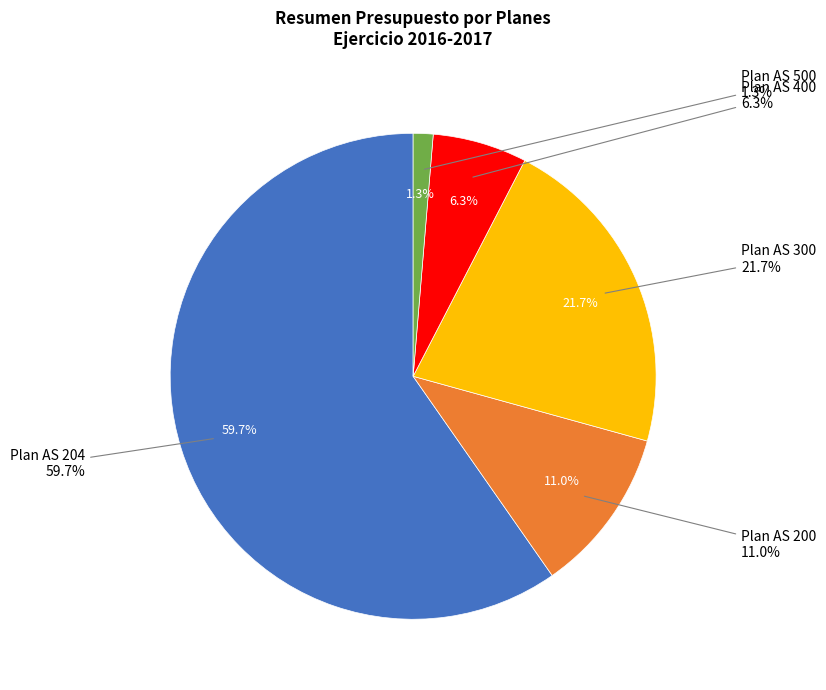

What is the majority slice?

Plan AS 204